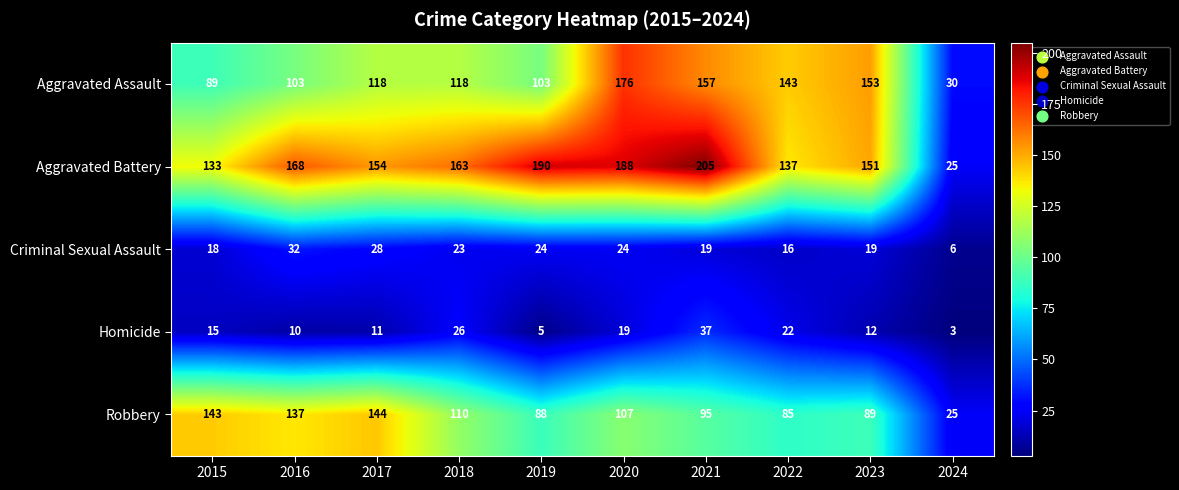

How many data points in Criminal Sexual Assault are less than 23?

5